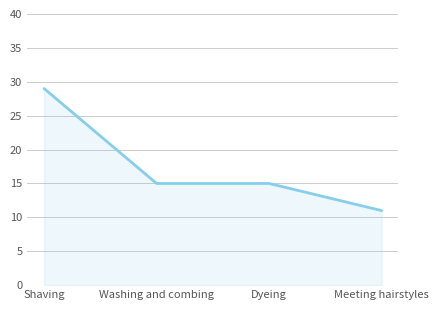

Between Shaving and Dyeing, which is larger?

Shaving